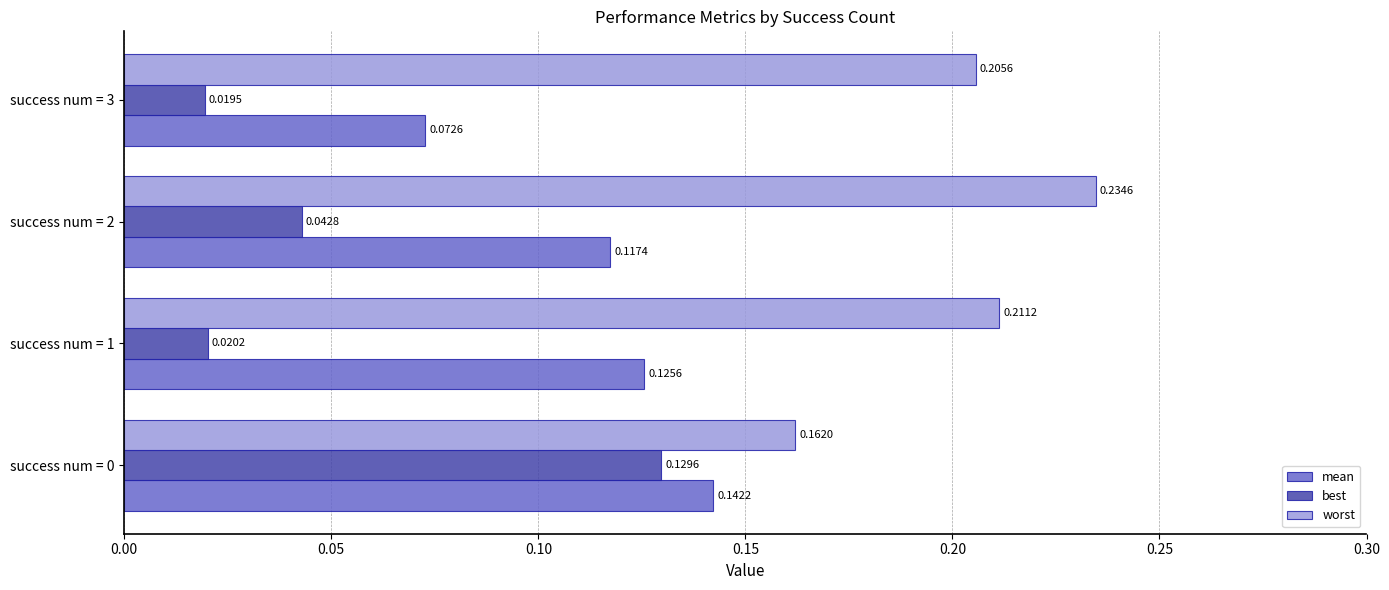

Rank the series by their average value, from highest to lowest.

worst, mean, best